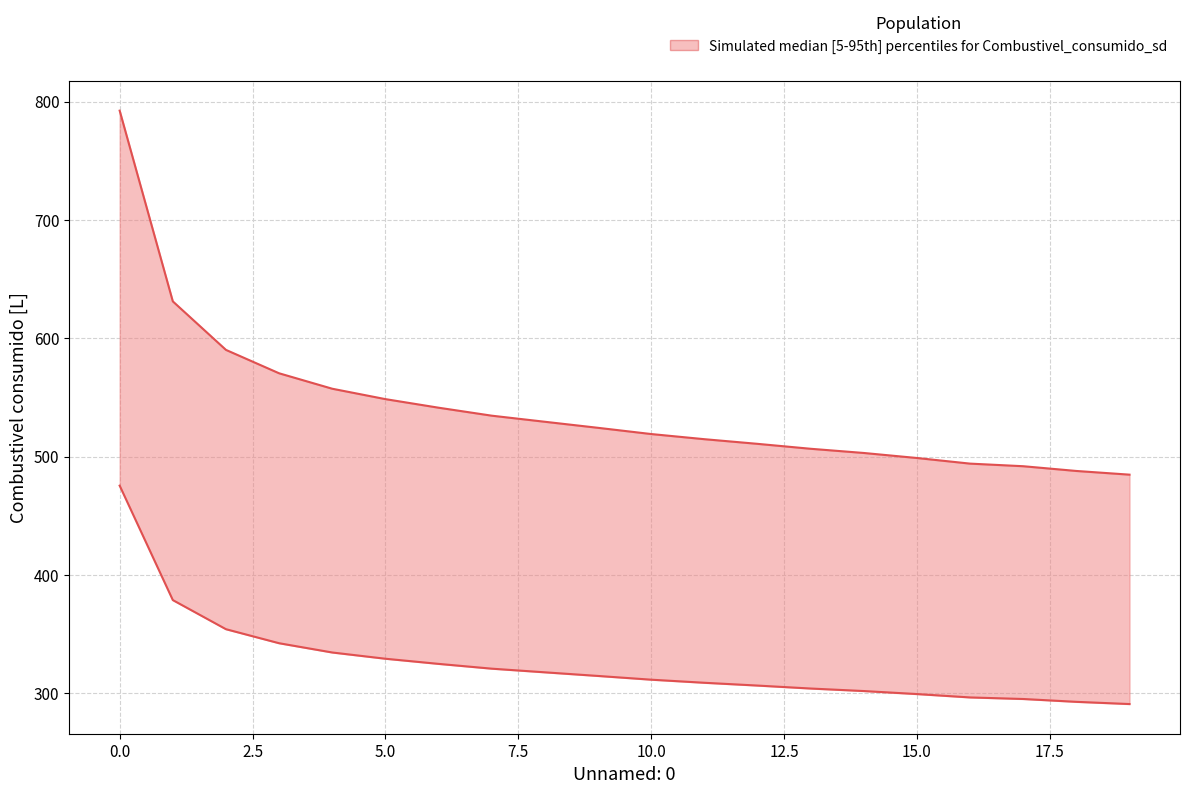

What is the difference between the maximum and minimum values?

307.6